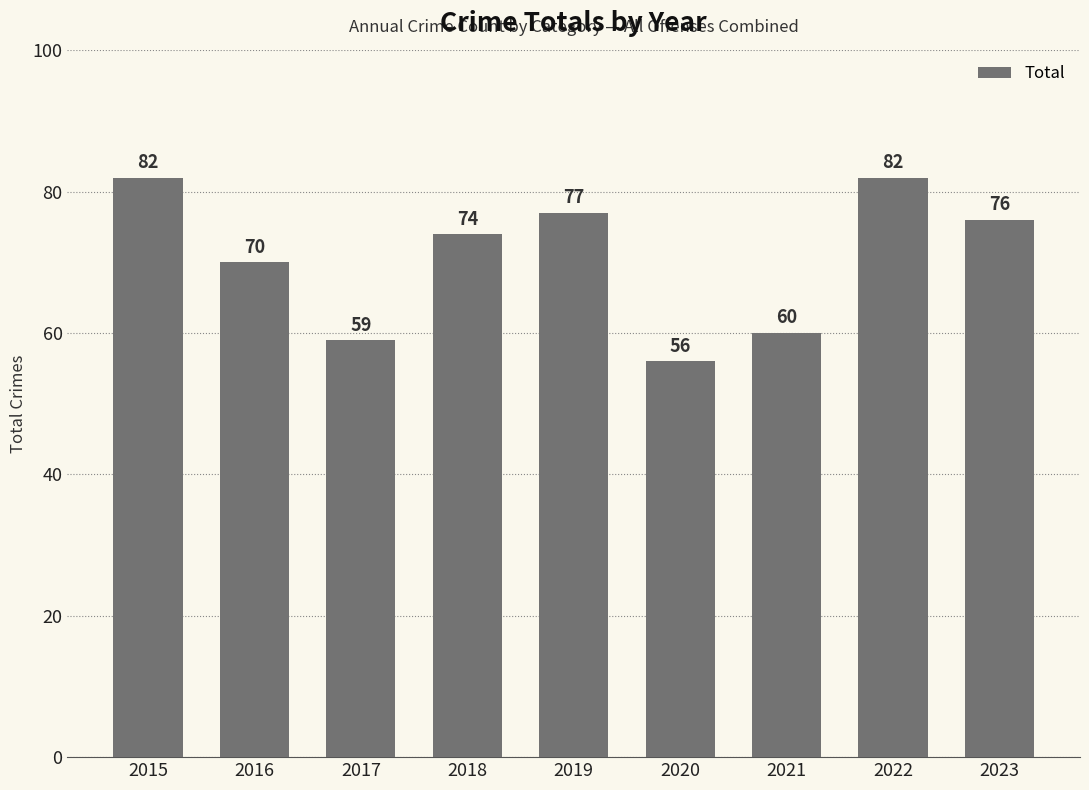

How many data points are less than 74?

4